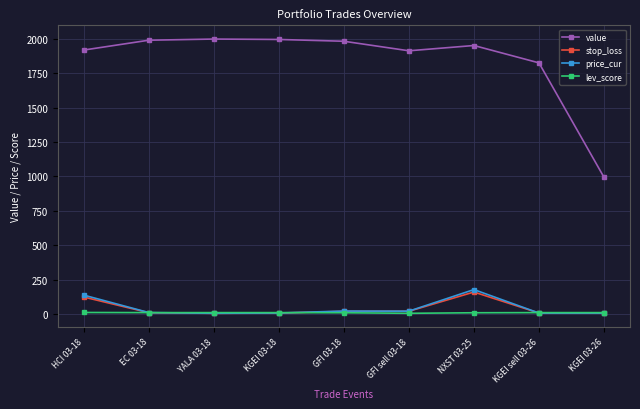

Which series has the widest spread of values?

value